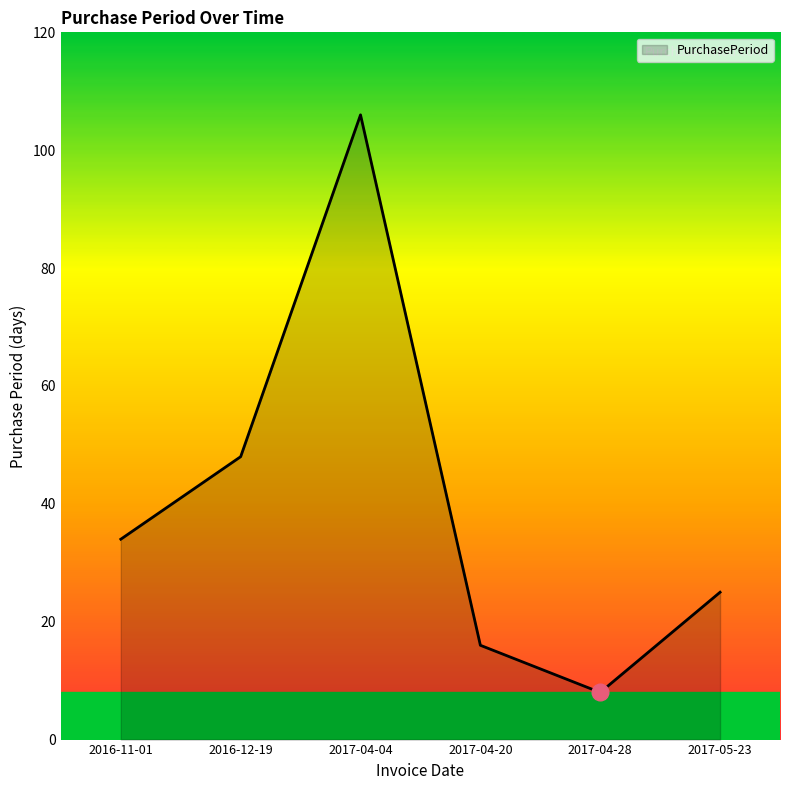

True or false: the data has more than 2 interior local peaks.

False